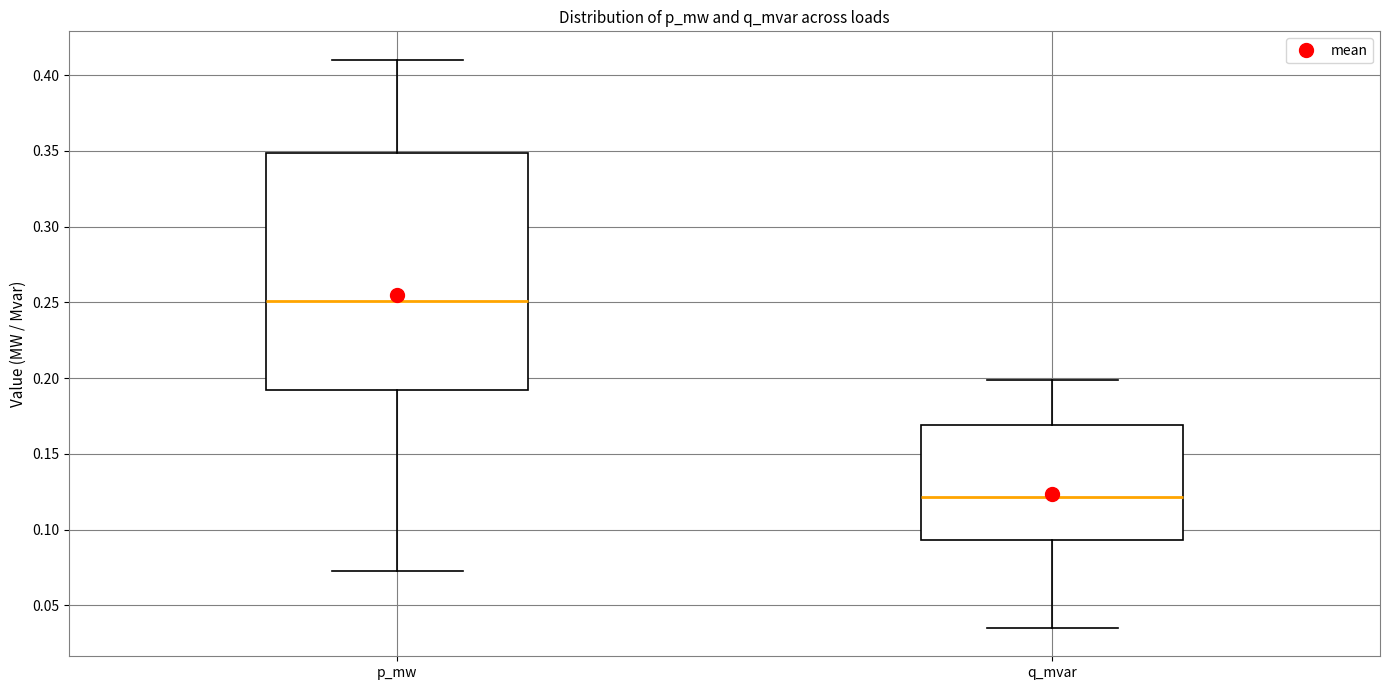

Reading left to right, read every box against the y-axis: the position of its median line, the range the box covers, and the ends of its whiskers. The values are not printed on the chart, so give them approximately, as read against the axis.

p_mw: median 0.250, box 0.190 to 0.350, whiskers 0.075 to 0.410
q_mvar: median 0.120, box 0.095 to 0.170, whiskers 0.035 to 0.200